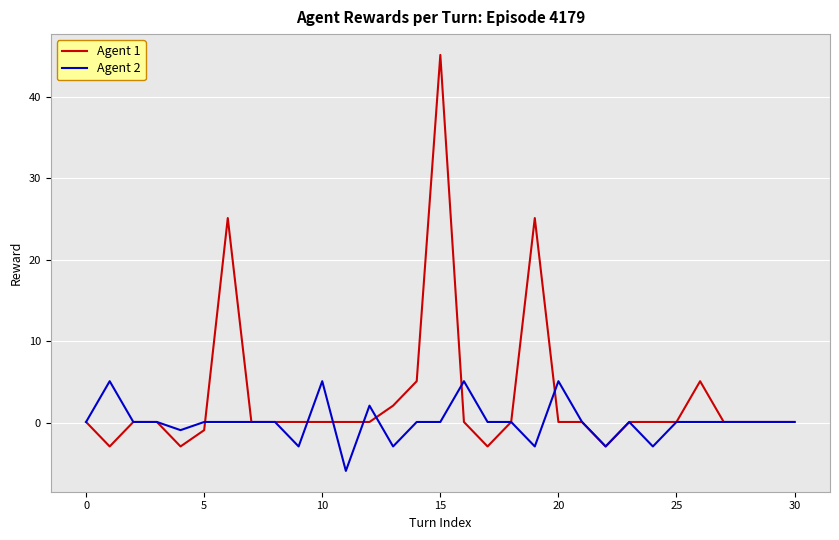

Which series has the largest range (max minus min)?

Agent 1